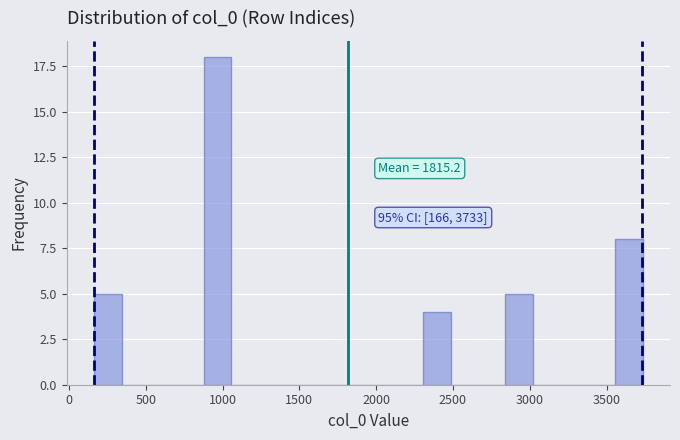

Read against the x-axis, roughly where is the centre of the tallest bar?

950